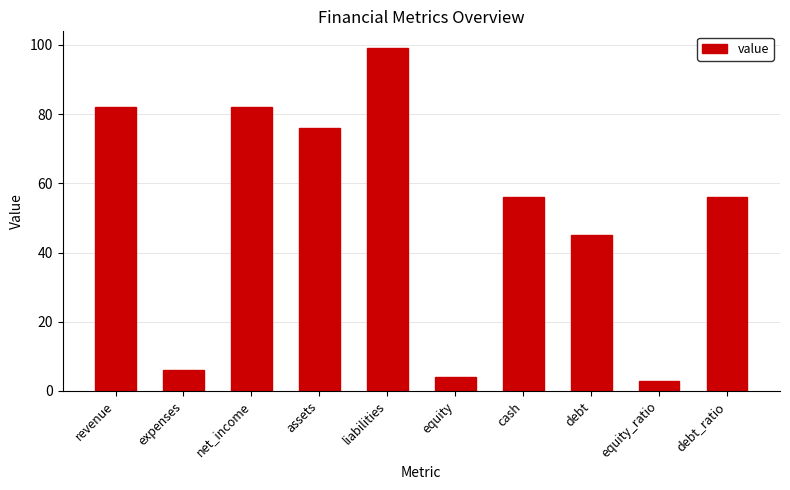

At which label does the data first exceed 56?

revenue